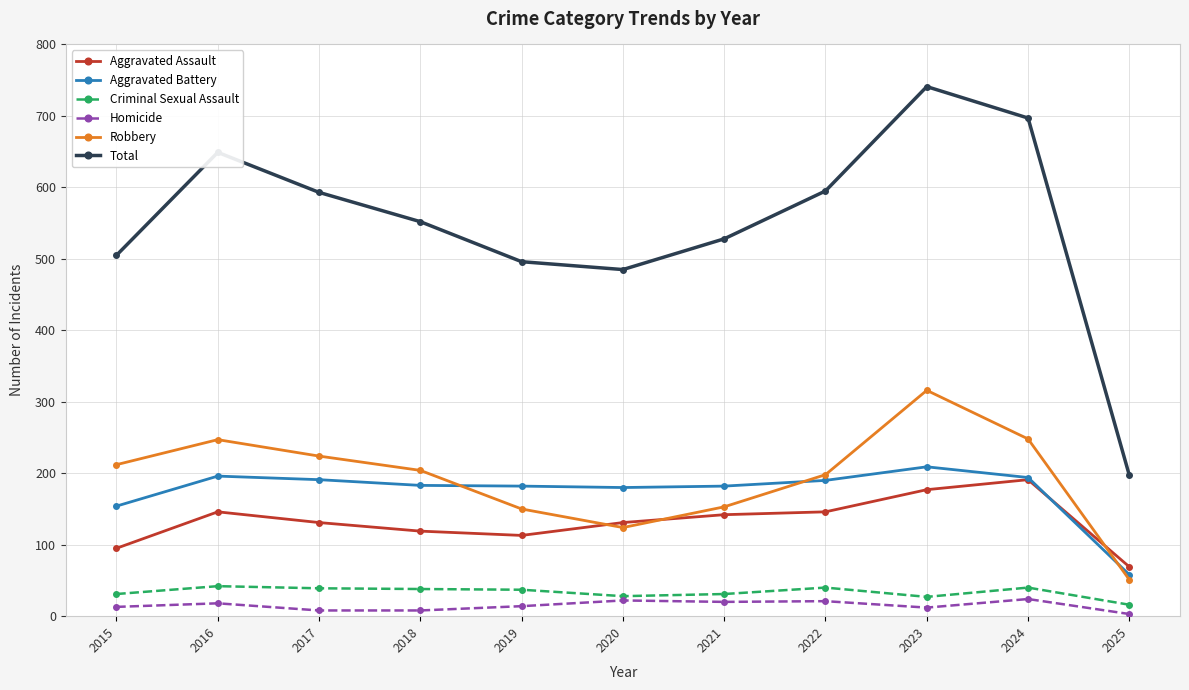

Where does the Aggravated Assault series first go above 131?

2016